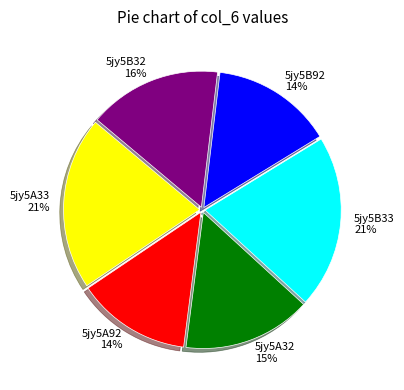

How many slices are in this pie chart?

6